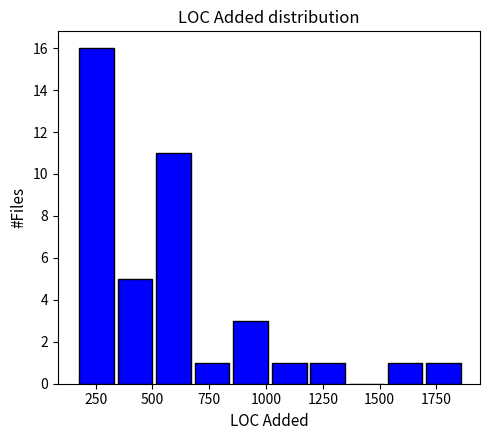

Around what value on the x-axis is the tallest bar? Give the approximate position of its centre, as read against the axis.

250